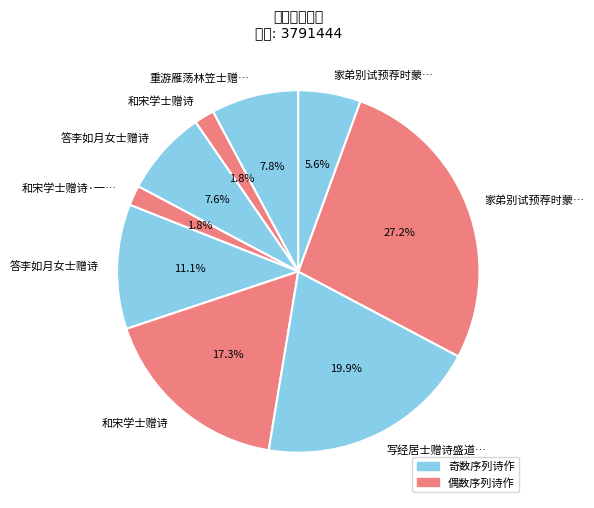

How many segments does this pie chart have?

9